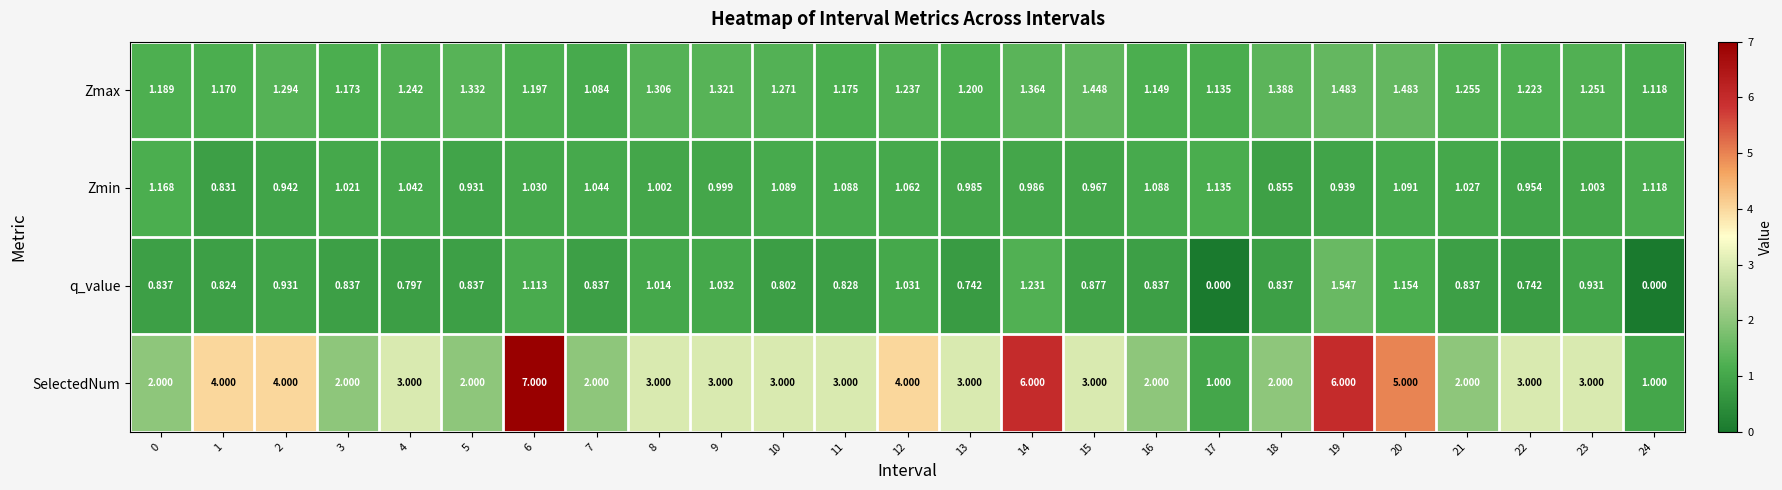

At 8, list the series in order from smallest to largest.

Zmin, q_value, Zmax, SelectedNum